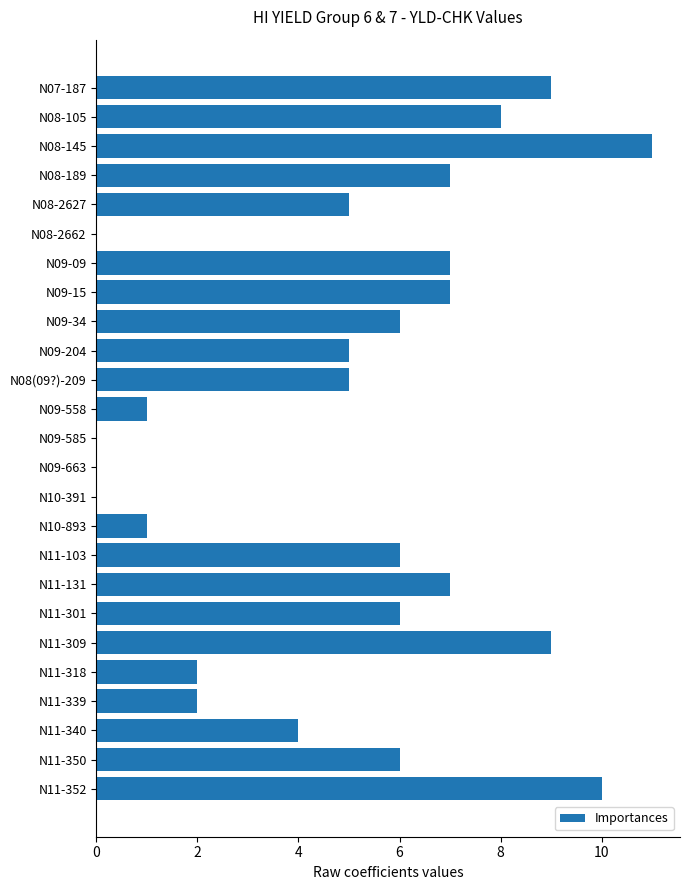

At which category does the chart reach its peak across all series?

N08-145